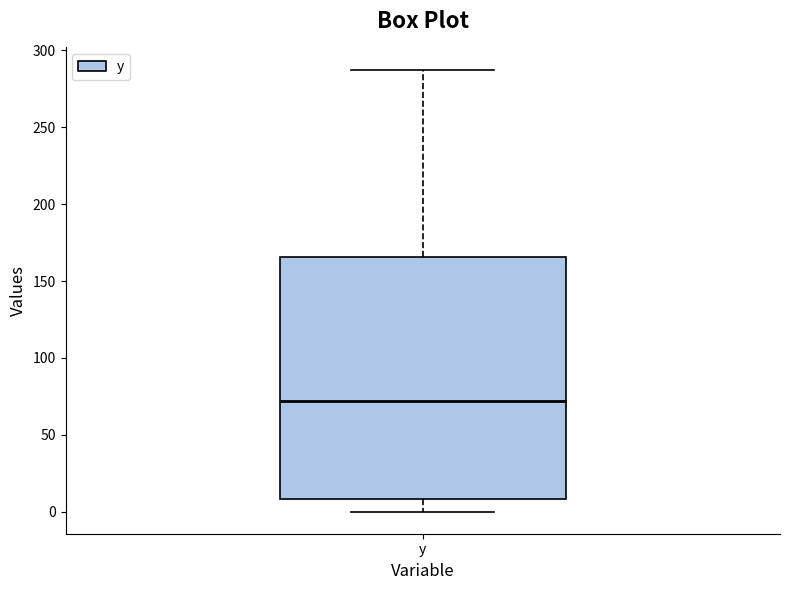

Transcribe this box plot: give where the median line is, the range the box spans, and where the two whiskers end, as read against the y-axis. The values are not printed on the chart, so give them approximately, as read against the axis.

median 70, box 10 to 165, whiskers 0 to 290